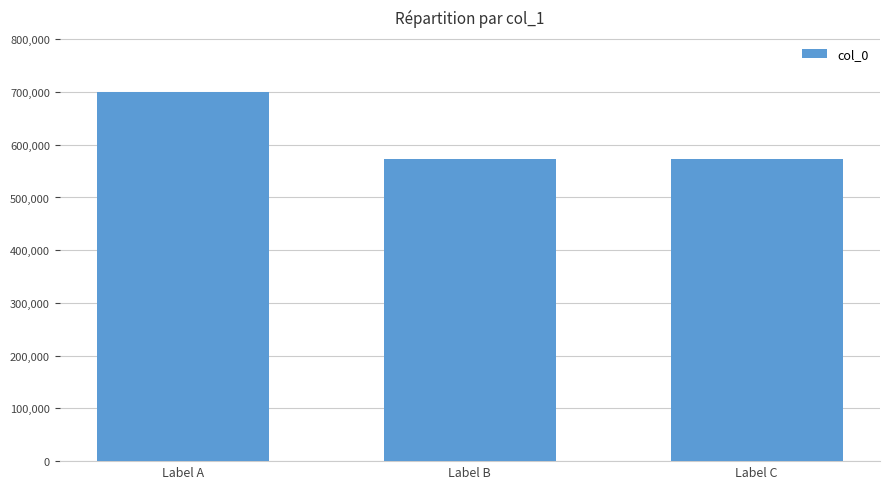

Read the value at Label B.

573163